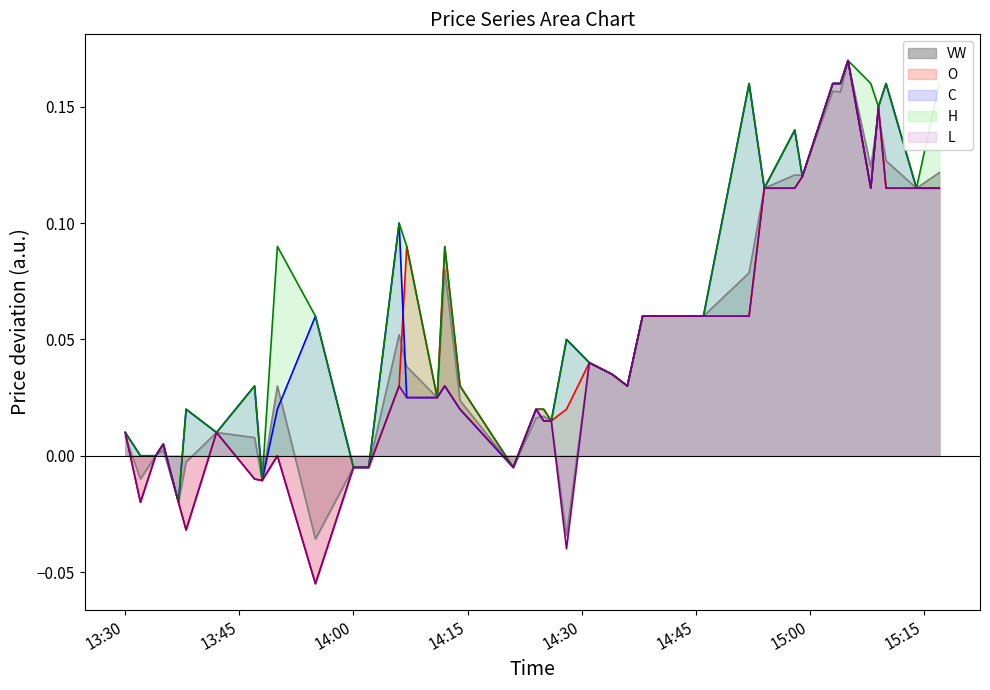

At which label does H line first exceed 0?

13:30